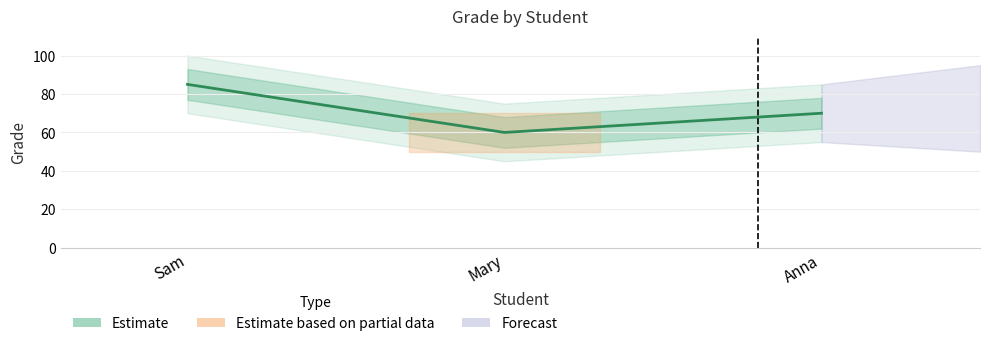

Is this an area chart (filled region under the line)?

No